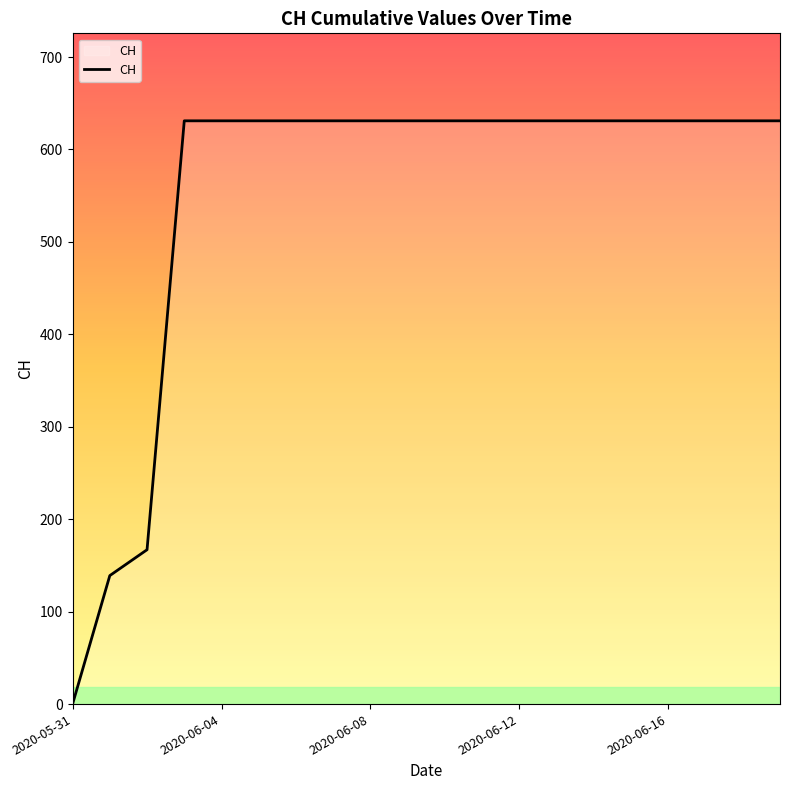

What is the maximum value shown in the chart?

631